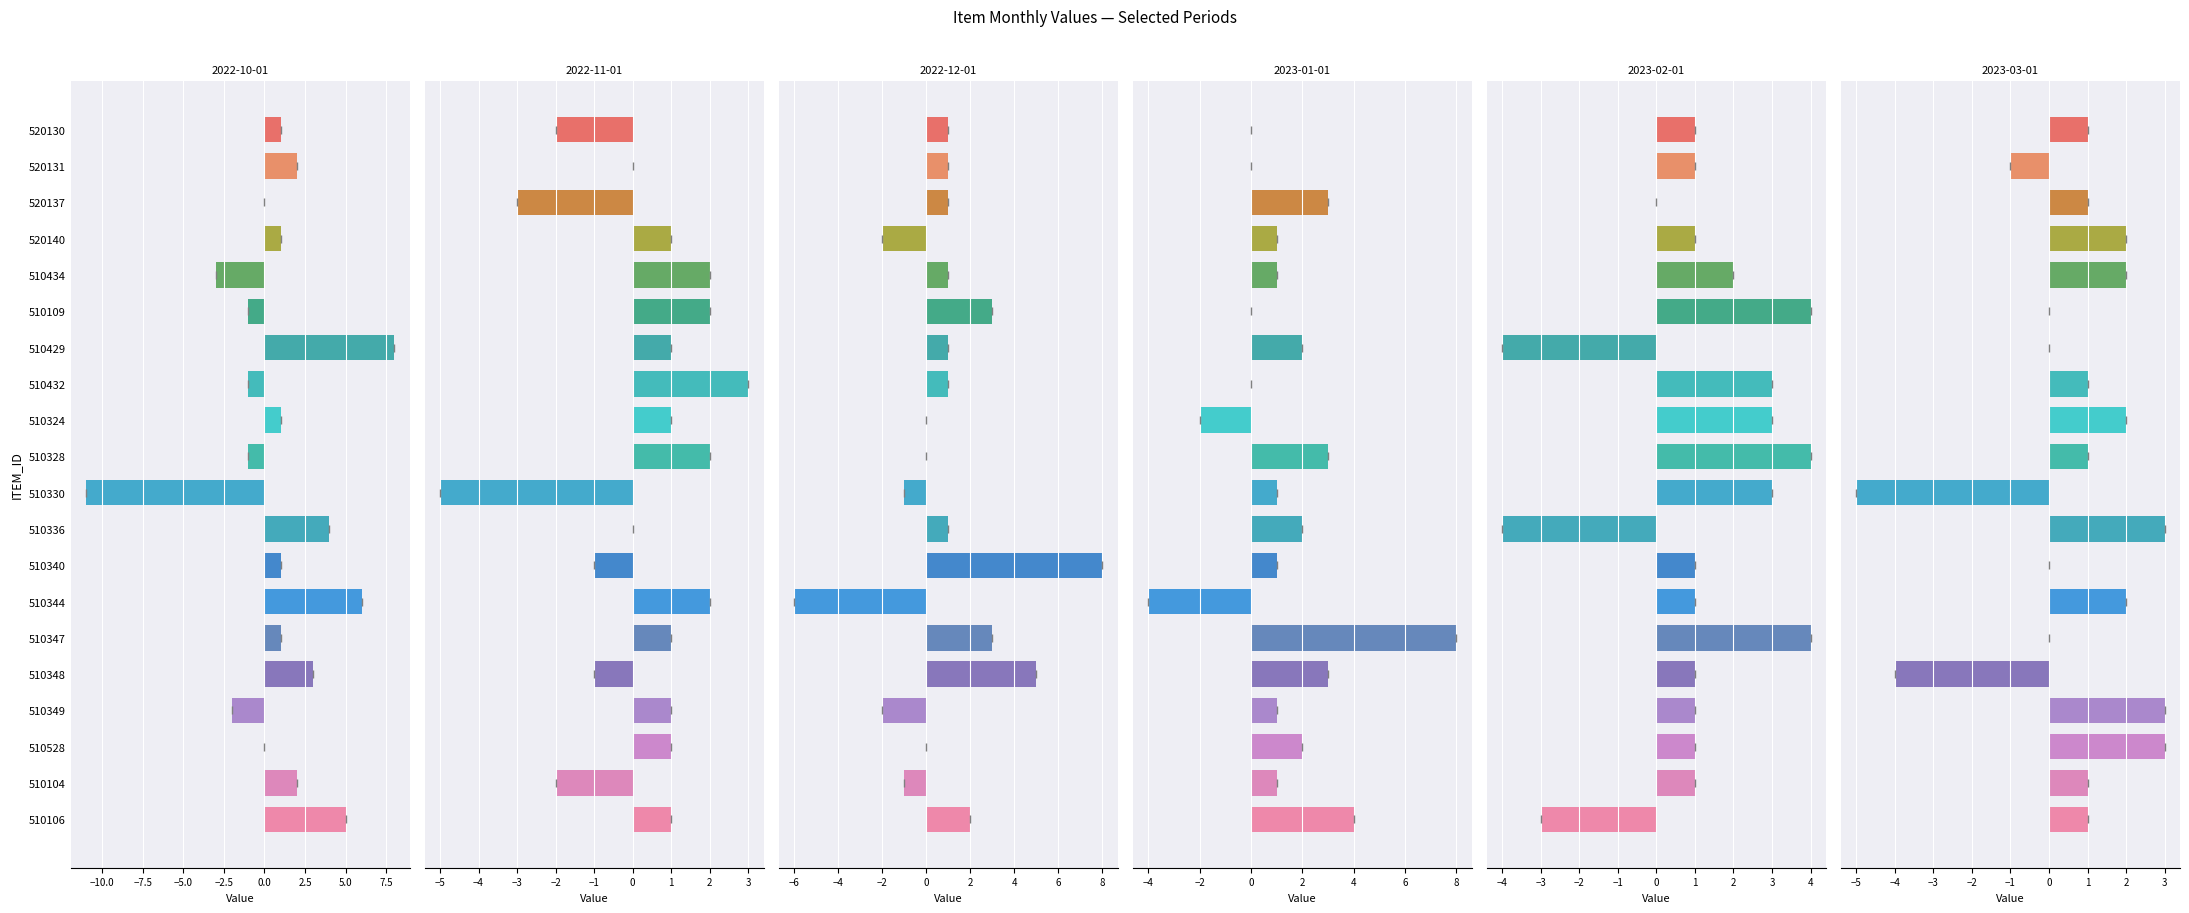

Count the 2023-02-01 values in the range 1 to 3.

13